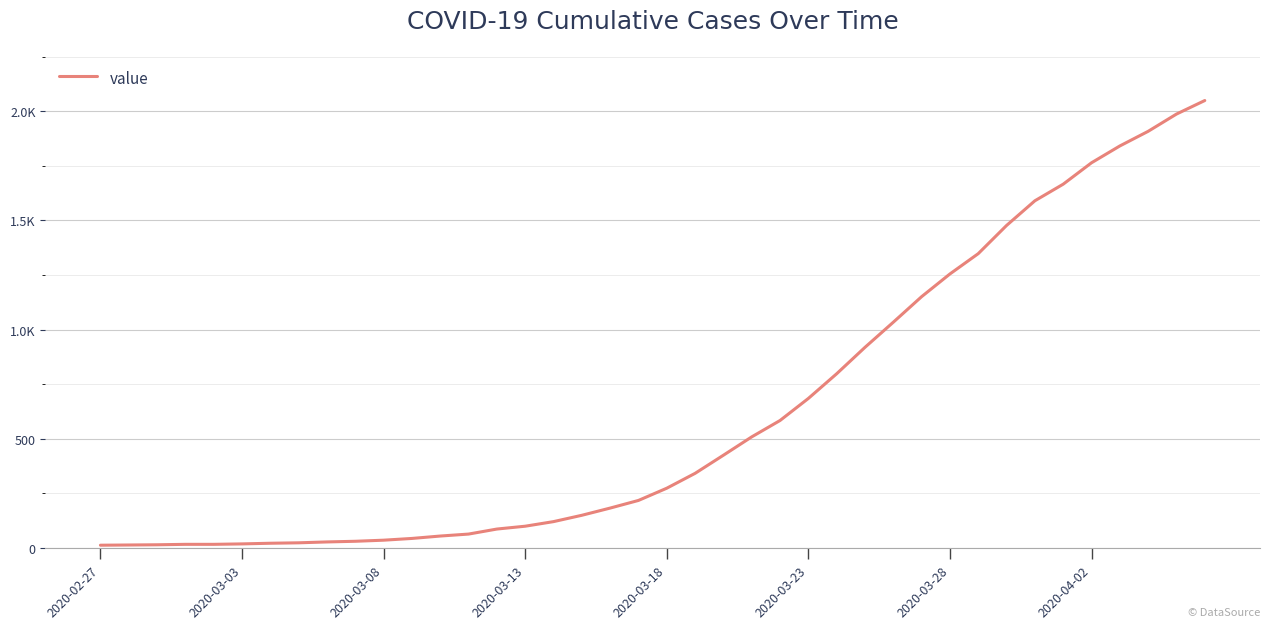

Does the chart display data point markers on the line(s)?

No